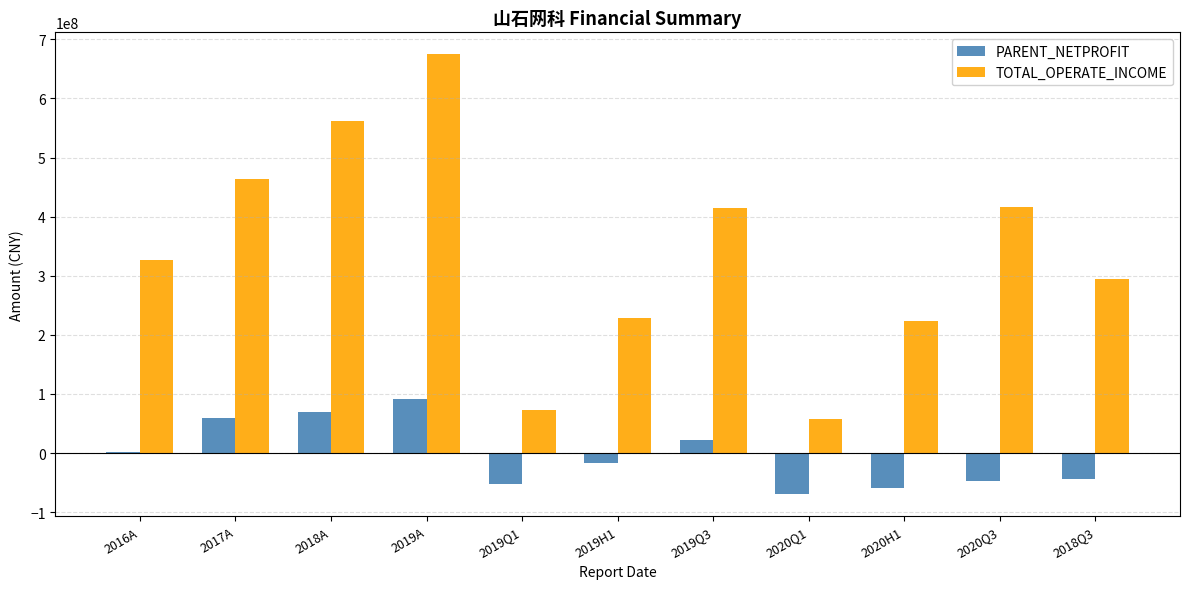

How many values in the PARENT_NETPROFIT series exceed -16958984?

5